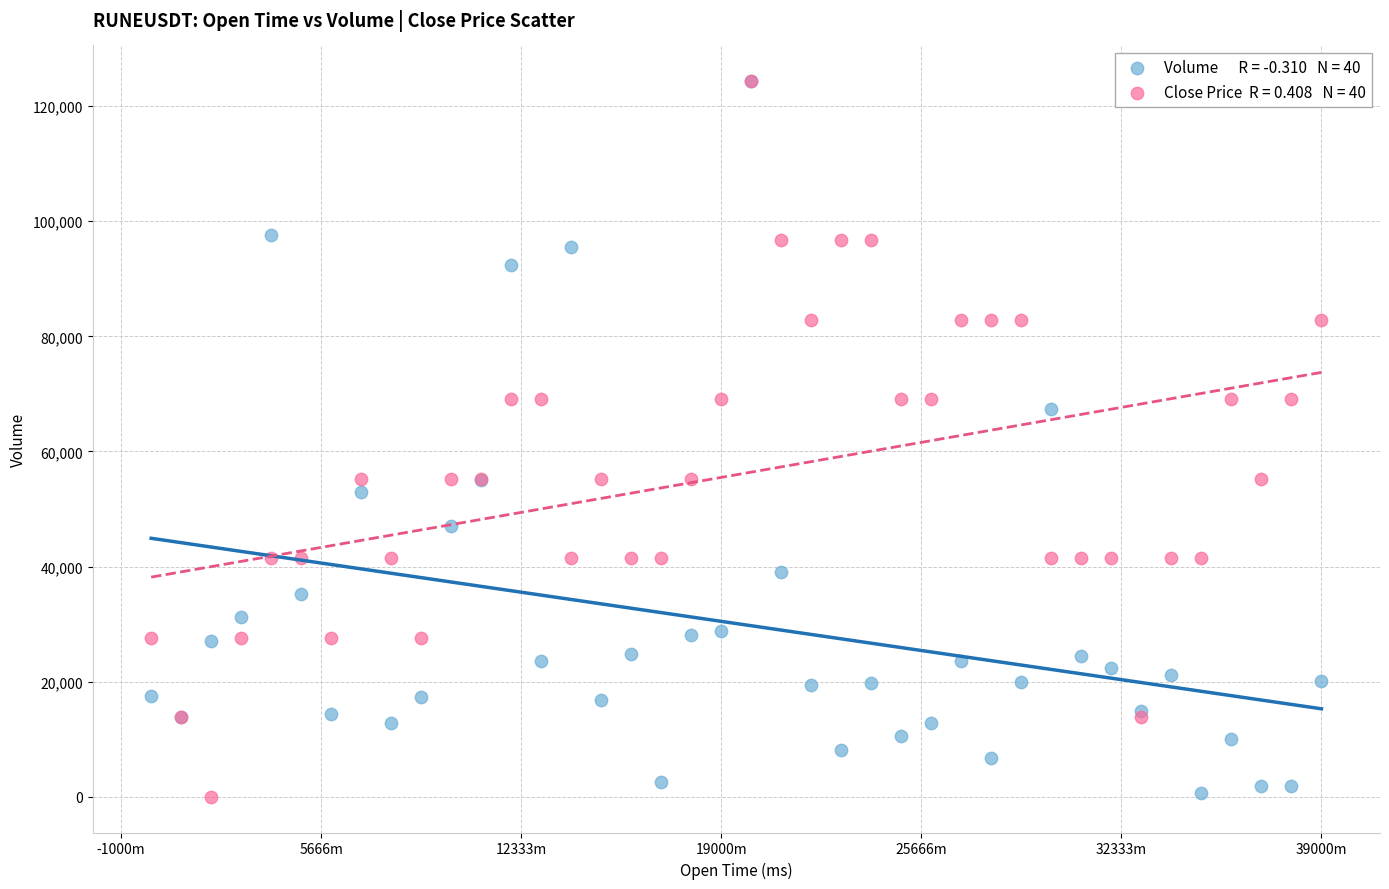

Across all series, what Y value is closest to 62166?

67431.0